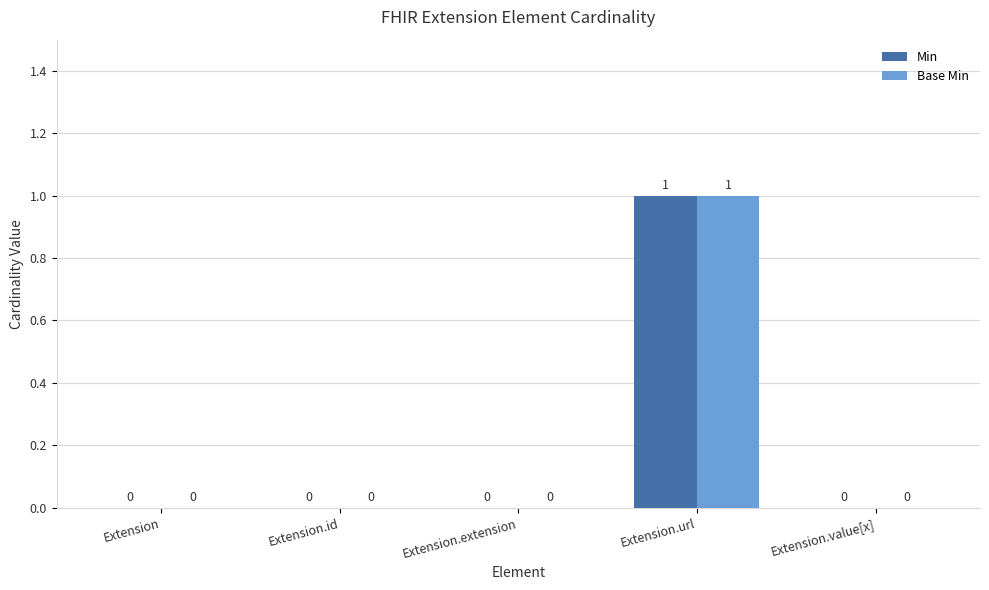

The value of Base Min at Extension.extension is 0. True or false?

True